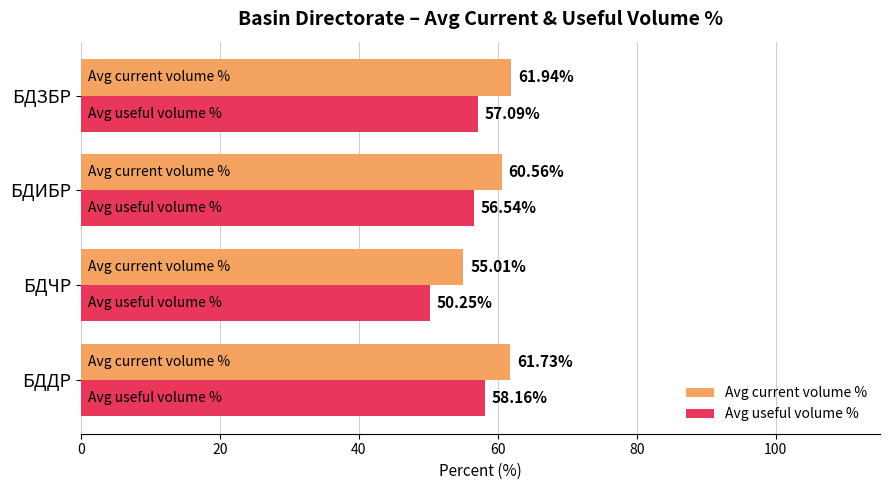

What are all the series names shown in the legend?

Avg current volume %, Avg useful volume %